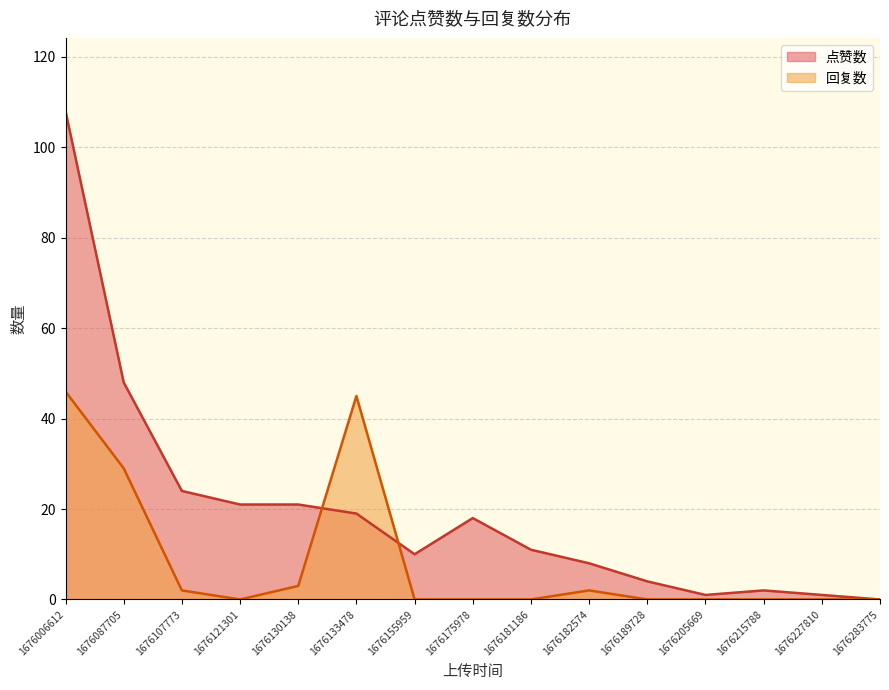

How many values in the 点赞数 series exceed 11?

7